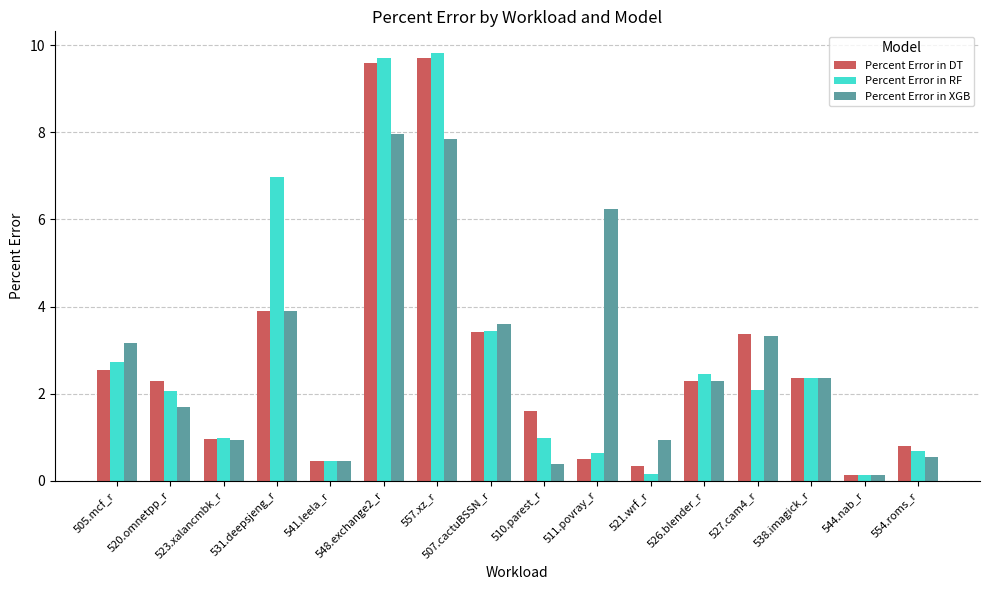

How many categories are shown in the chart?

16